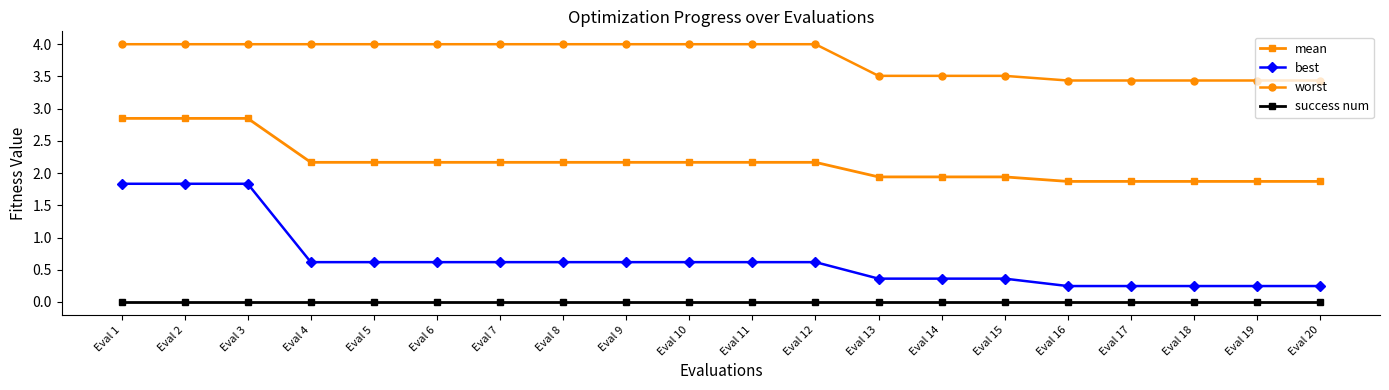

Rank the series by their maximum value, from lowest to highest.

success num, best, mean, worst